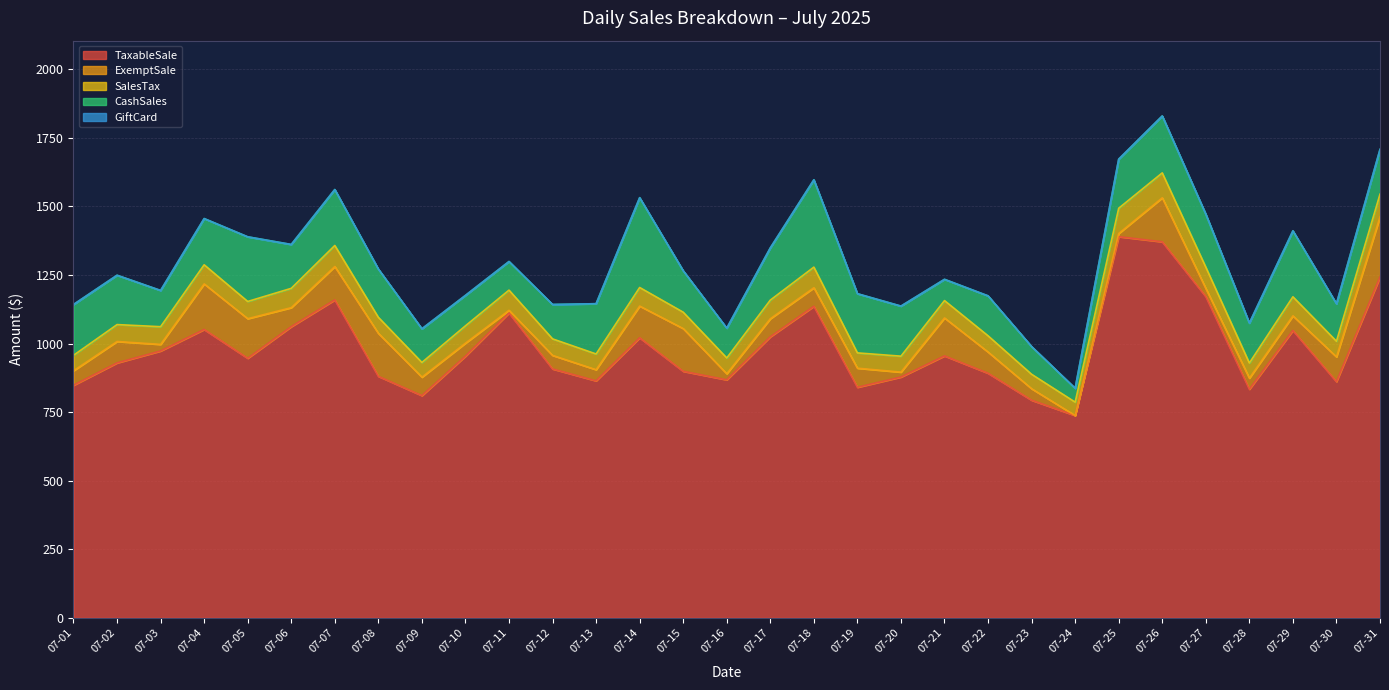

Which has a higher value, 07-07 or 07-18?

07-07